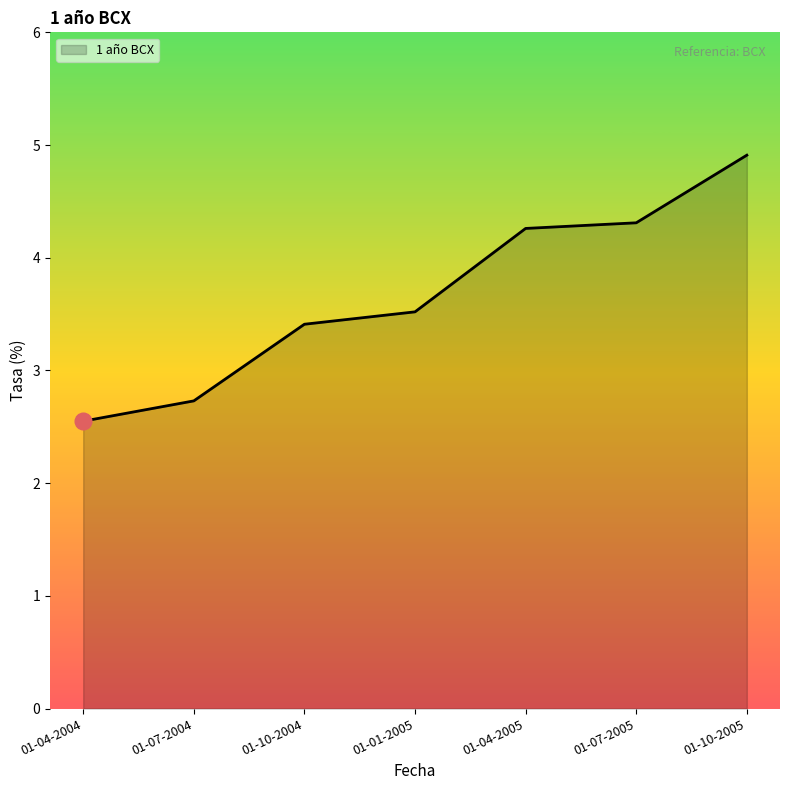

The value at 01-10-2004 is 3.4. True or false?

True